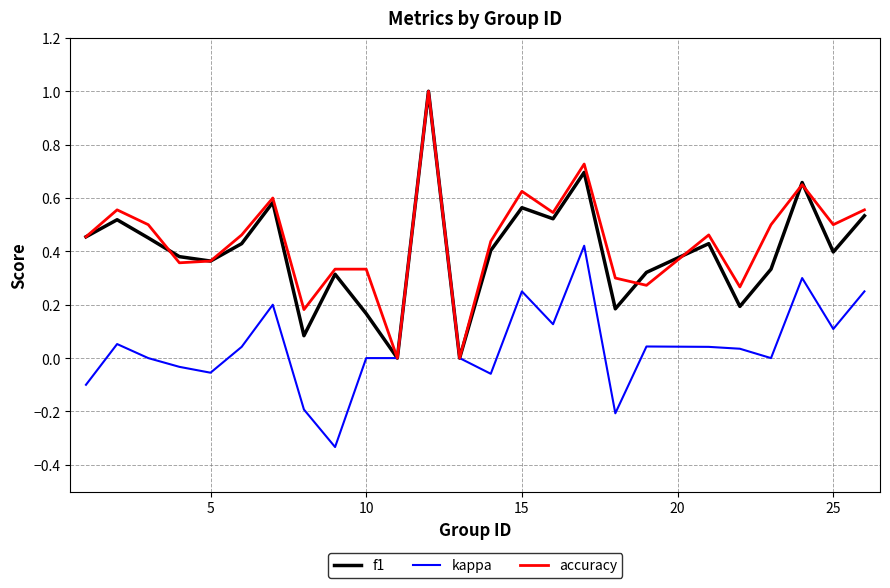

What is the greatest value displayed?

1.0